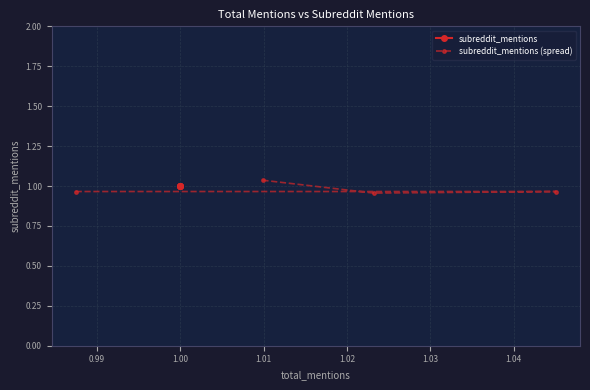

Count the subreddit_mentions (spread) values in the range 0 to 1.

3